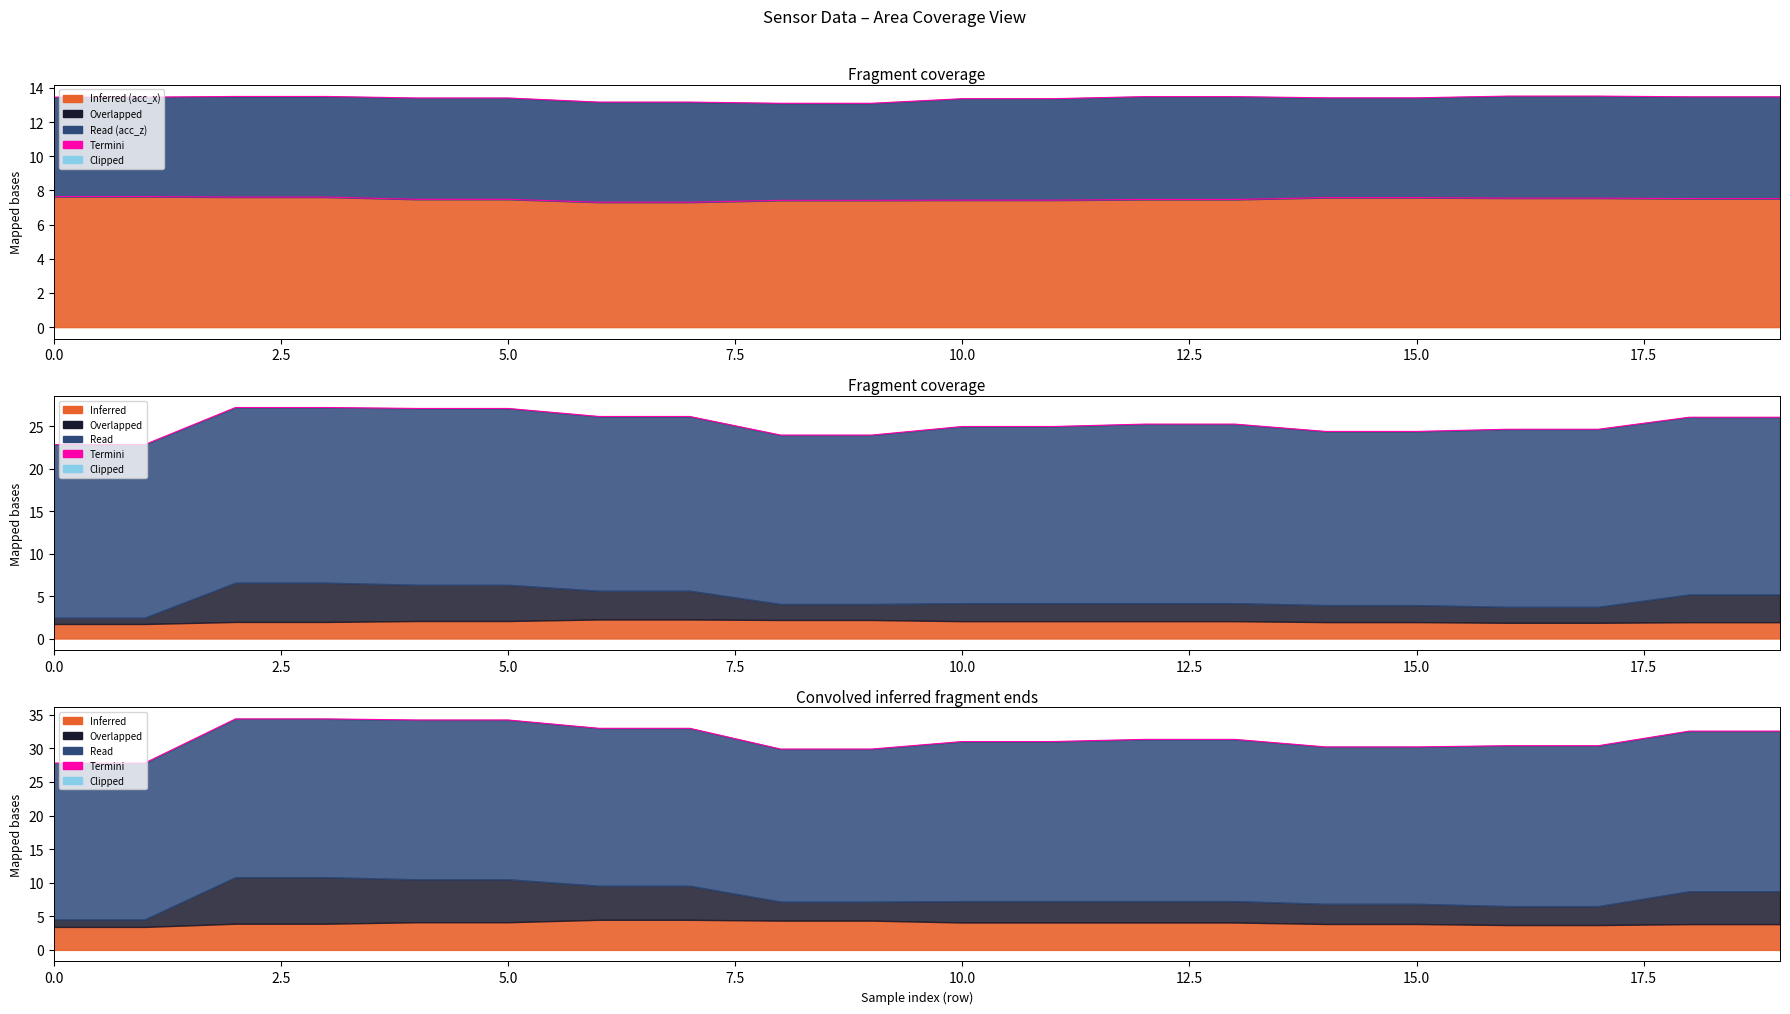

Does the chart have visible grid lines?

No